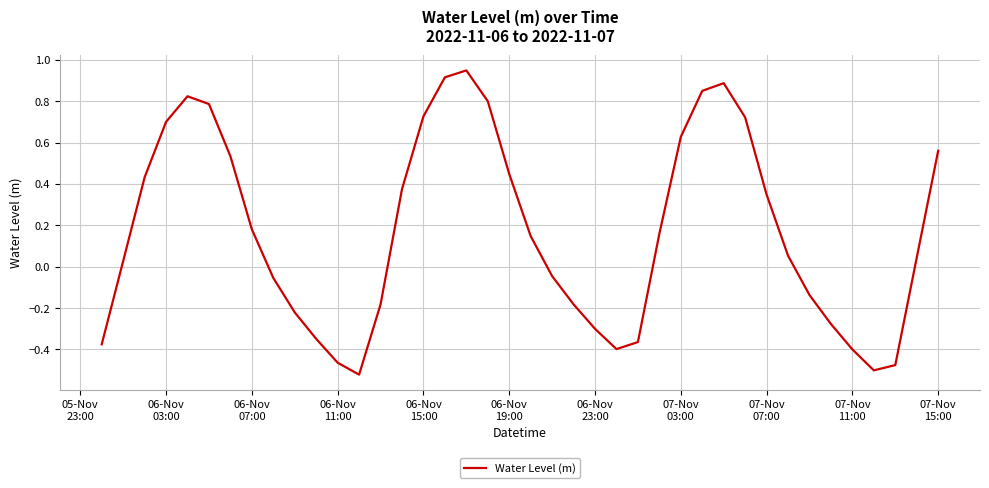

What is the difference between the maximum and minimum values?

1.5